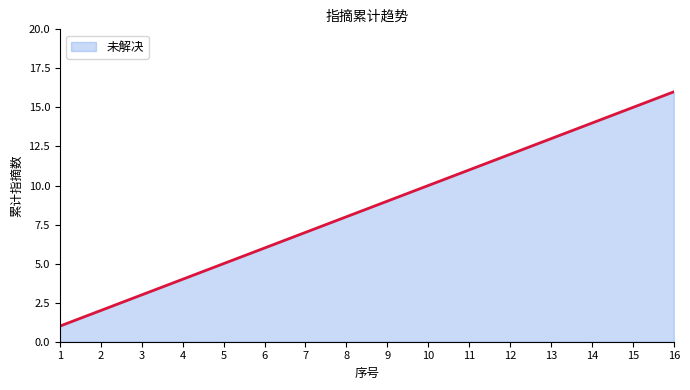

Does the chart display data point markers on the line(s)?

No